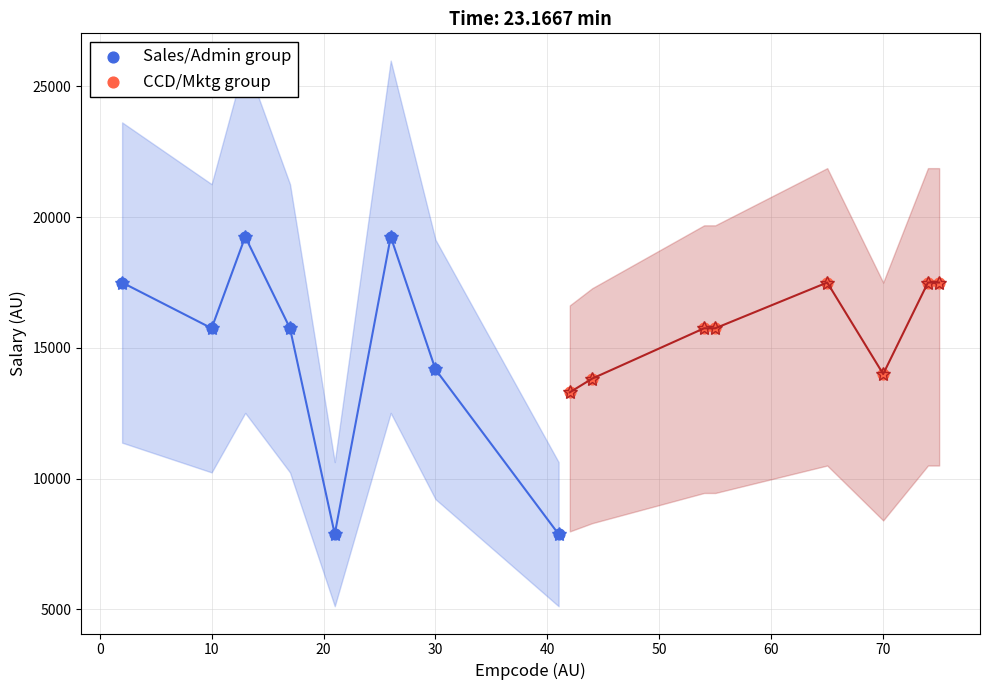

What are all the series names shown in the legend?

Sales/Admin group, CCD/Mktg group